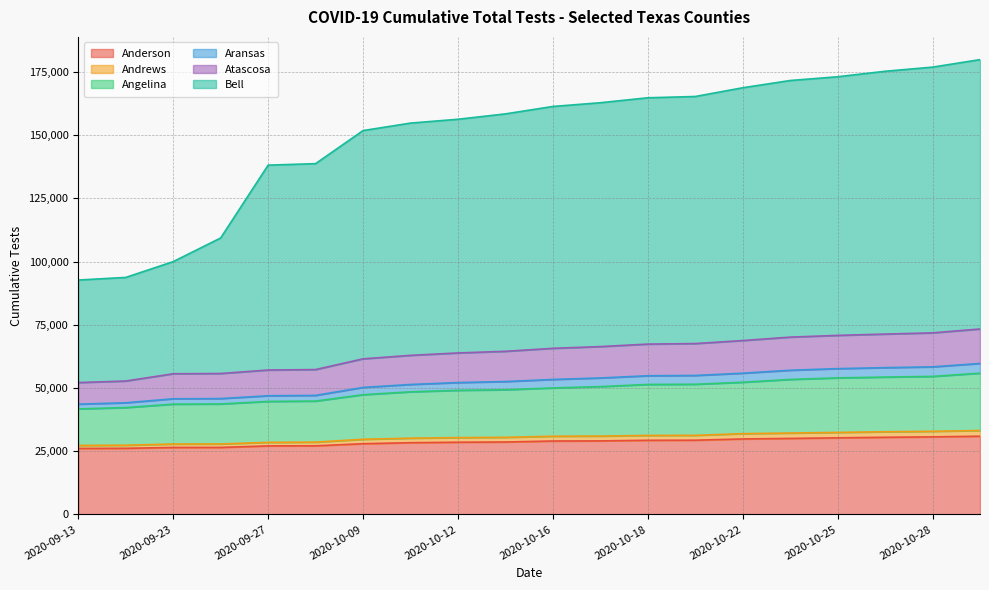

What position from the left is 2020-09-28?

6